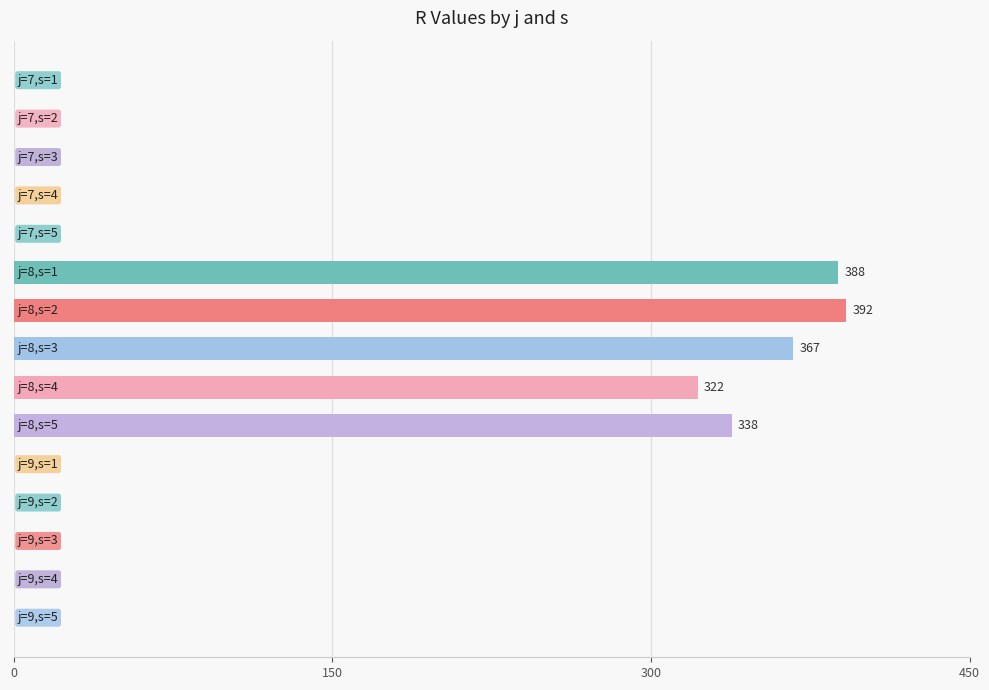

What is the greatest value displayed?

392